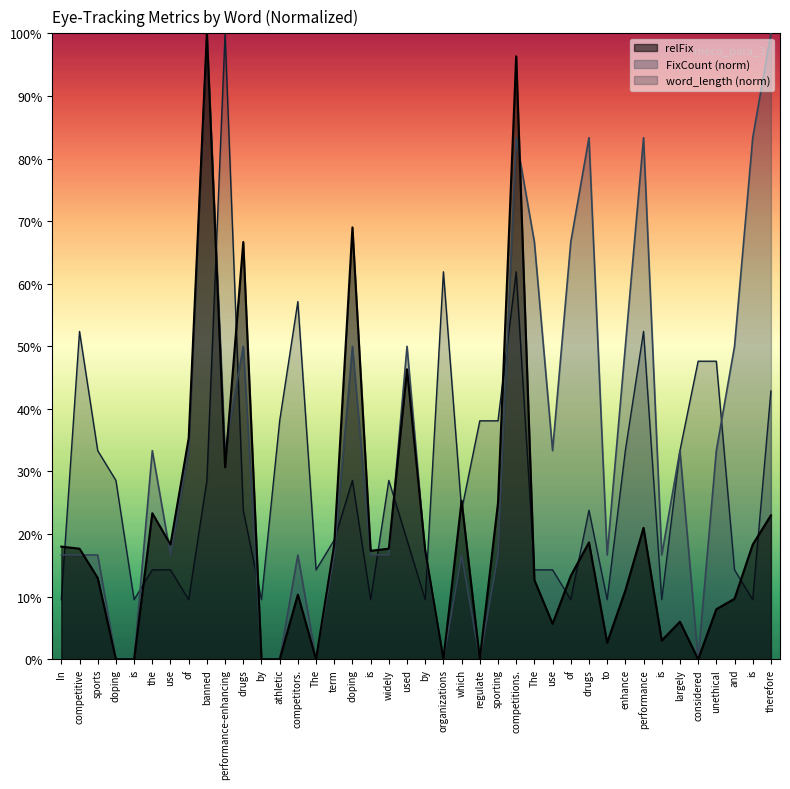

What is the average value of the FixCount series?

0.3